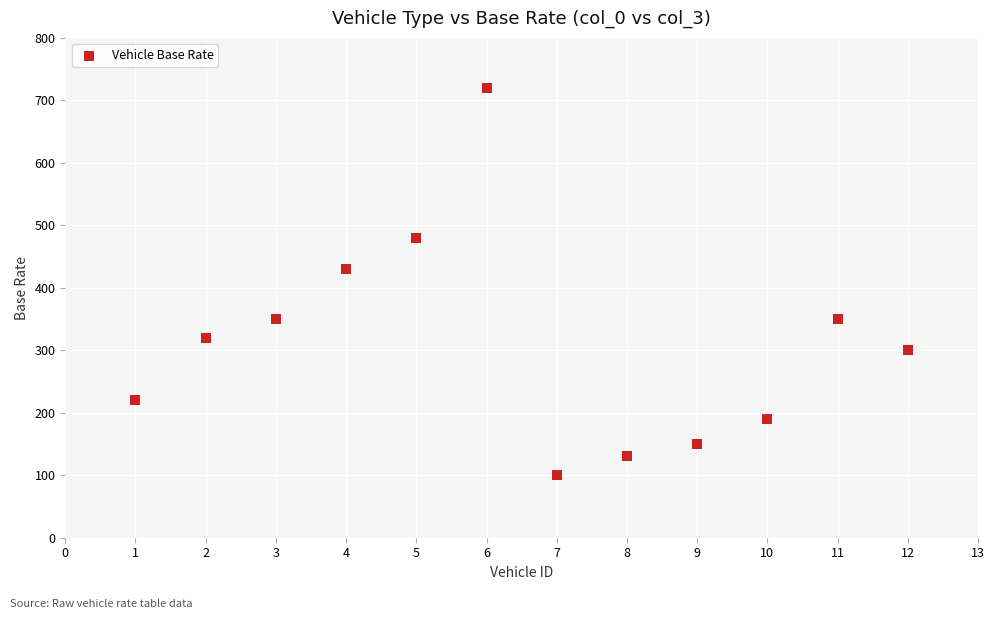

What is the average Y value?

312